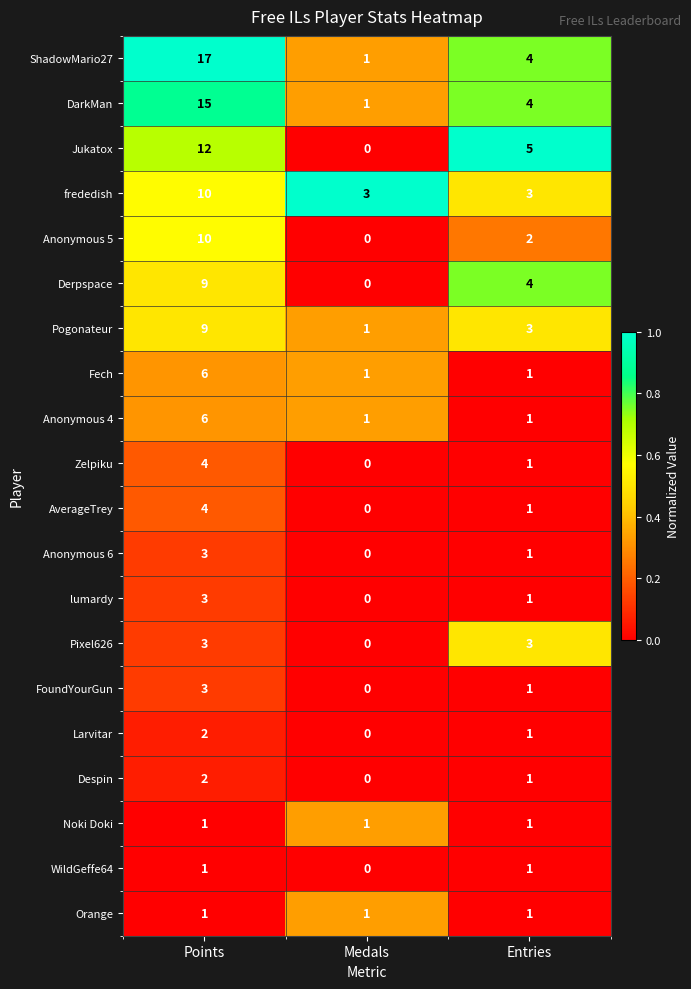

What is the average value of the DarkMan series?

7